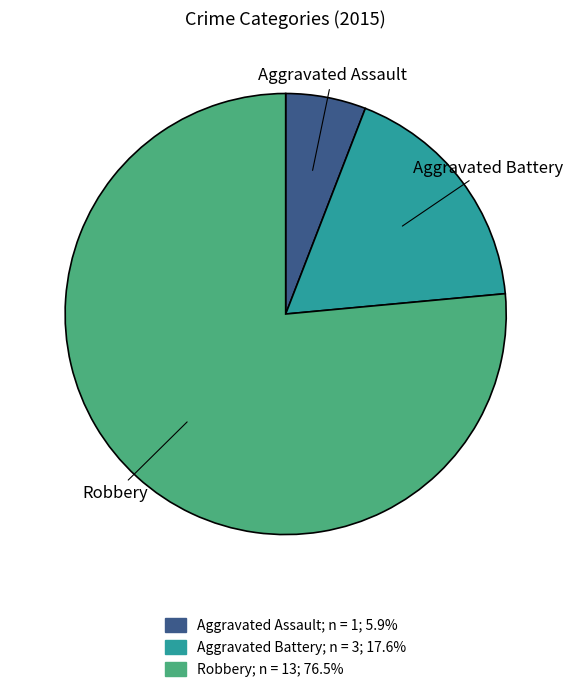

Which slice is the smallest?

Aggravated Assault